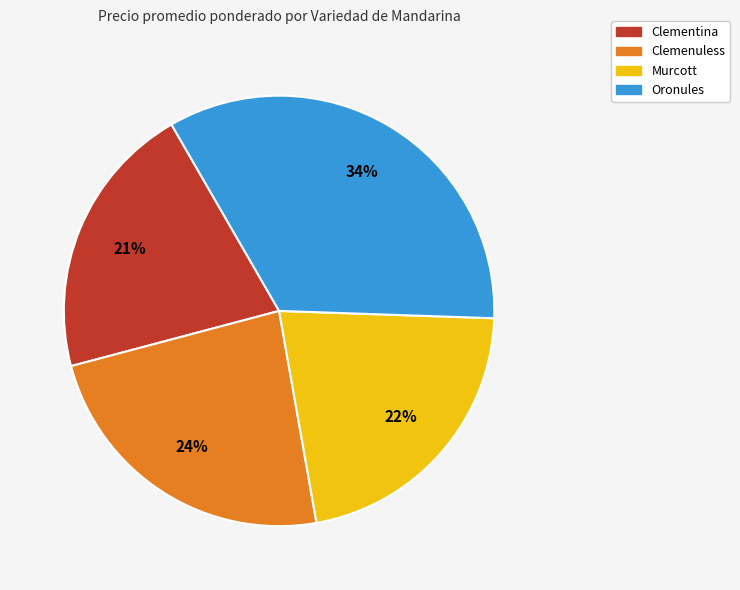

The Murcott slice represents 31% of the pie. True or false?

False